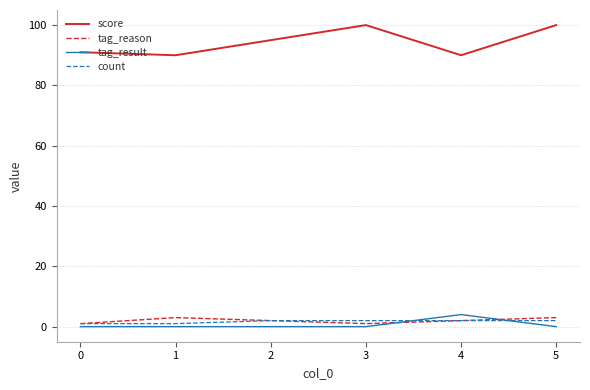

True or false: tag_reason has more than 1 interior local peaks.

False